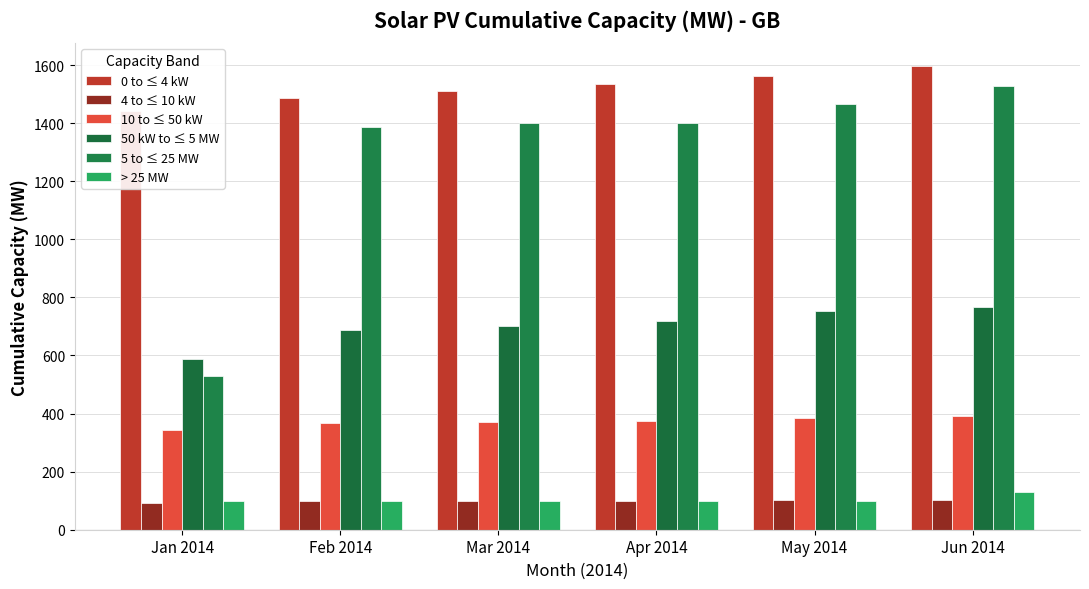

How many data points does each series have?

6